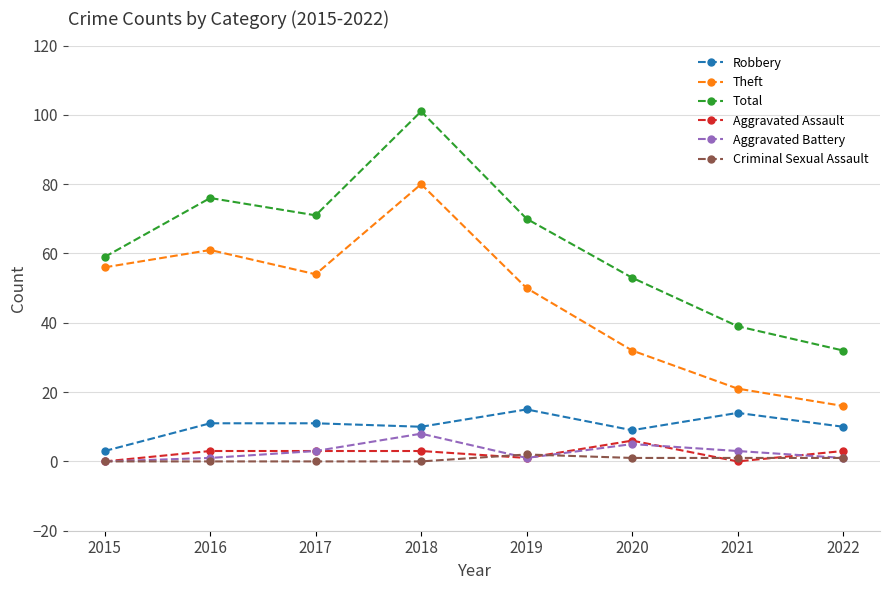

Reading left to right, transcribe all the data shown in this chart.

Robbery: 2015=3	2016=11	2017=11	2018=10	2019=15	2020=9	2021=14	2022=10
Theft: 2015=56	2016=61	2017=54	2018=80	2019=50	2020=32	2021=21	2022=16
Total: 2015=59	2016=76	2017=71	2018=101	2019=70	2020=53	2021=39	2022=32
Aggravated Assault: 2015=0	2016=3	2017=3	2018=3	2019=1	2020=6	2021=0	2022=3
Aggravated Battery: 2015=0	2016=1	2017=3	2018=8	2019=1	2020=5	2021=3	2022=1
Criminal Sexual Assault: 2015=0	2016=0	2017=0	2018=0	2019=2	2020=1	2021=1	2022=1